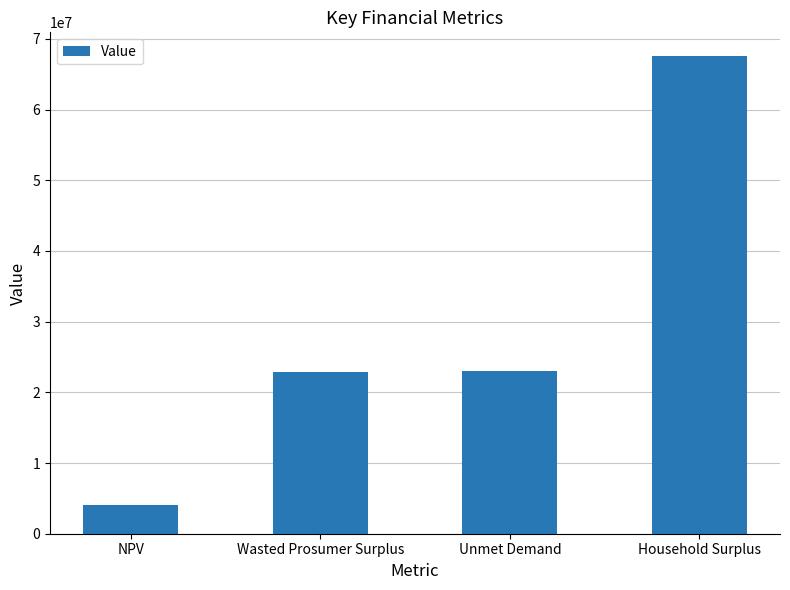

Which label corresponds to the largest value in the chart?

Household Surplus